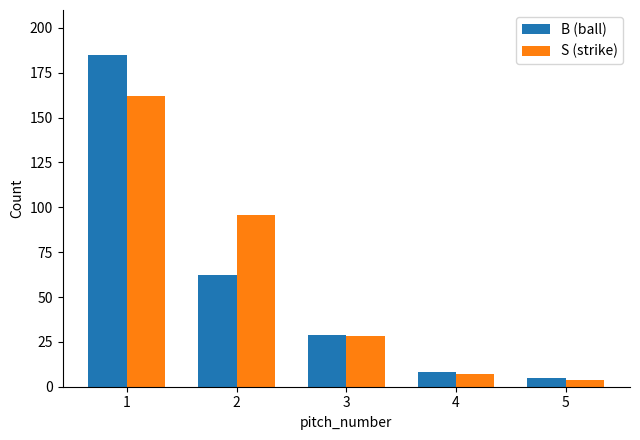

Which series has the widest spread of values?

B (ball)